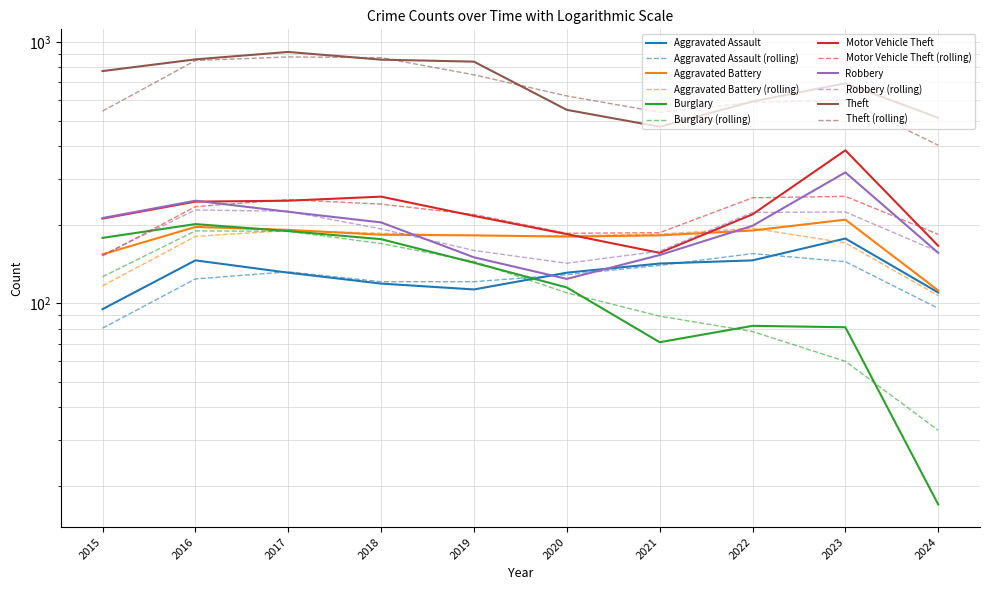

Where do Aggravated Battery and Motor Vehicle Theft first cross each other?

2020 and 2021